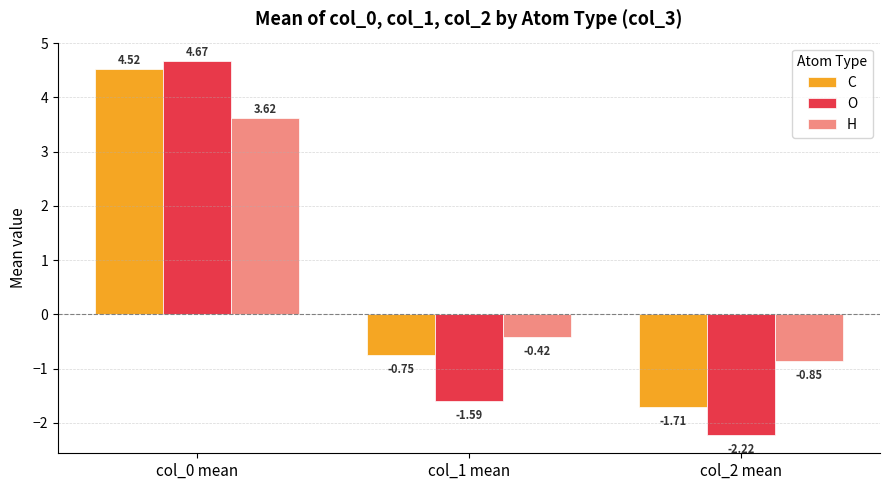

Which series has the widest spread of values?

O